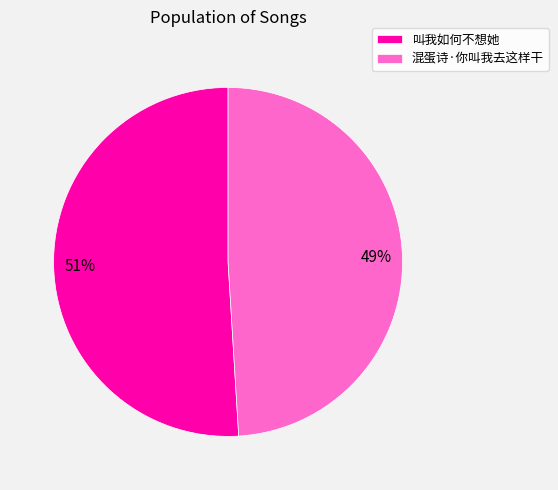

What is the smallest slice in the pie chart?

混蛋诗·你叫我去这样干